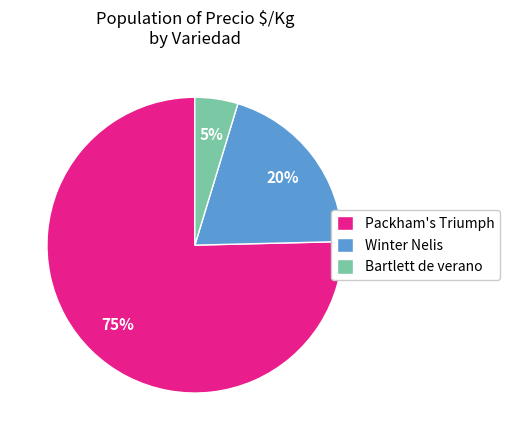

What is the smallest slice in the pie chart?

Bartlett de verano